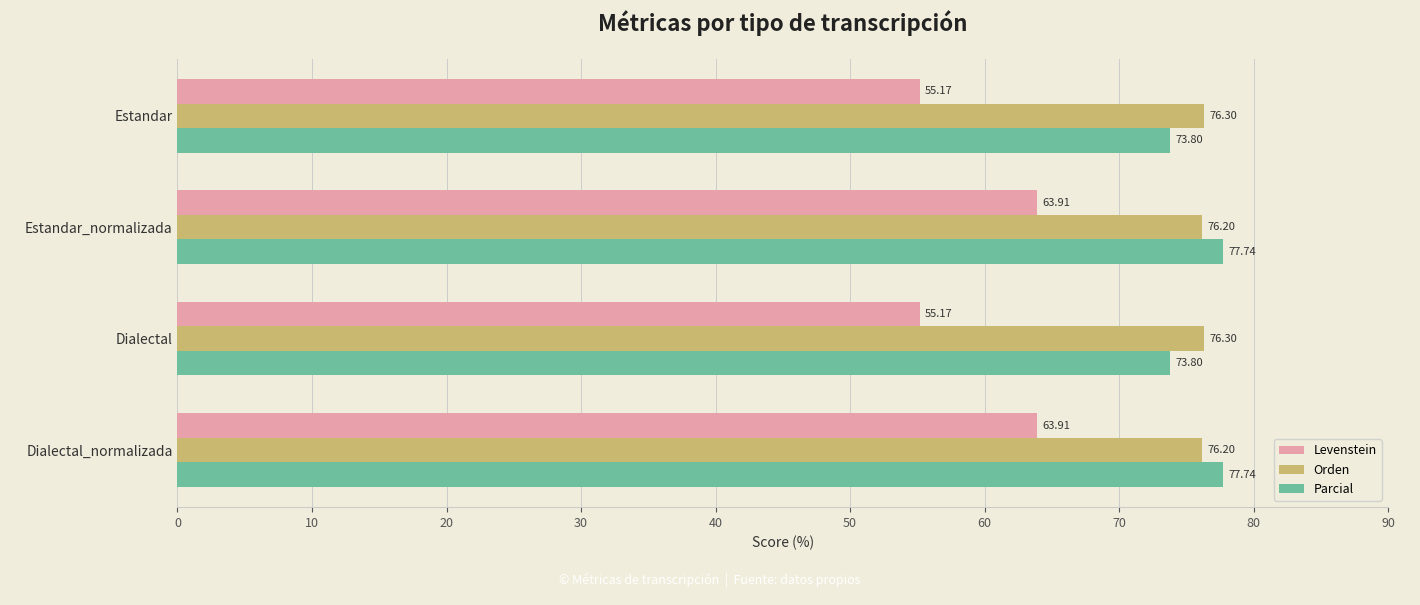

Which series has the largest total across all categories?

Orden